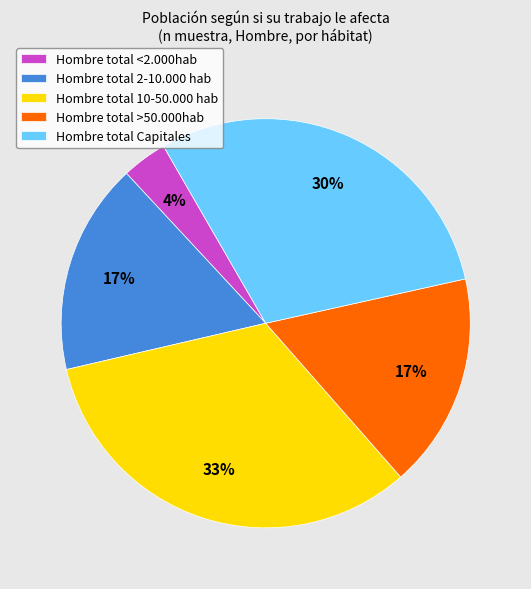

Between Hombre total Capitales and Hombre total 10-50.000 hab, which is larger?

Hombre total 10-50.000 hab